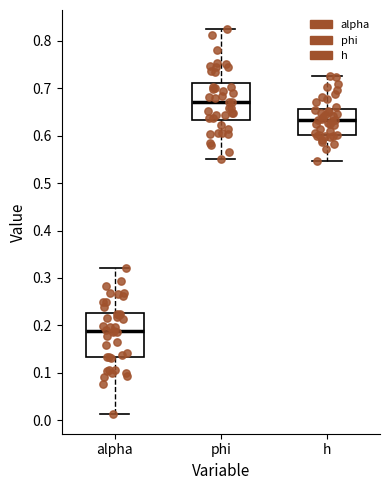

Reading left to right, transcribe this box plot: for each box, give where its median line is, the range the box spans, and where its two whiskers end, as read against the y-axis. The values are not printed on the chart, so give them approximately, as read against the axis.

alpha: median 0.19, box 0.13 to 0.23, whiskers 0.01 to 0.32
phi: median 0.67, box 0.63 to 0.71, whiskers 0.55 to 0.82
h: median 0.63, box 0.60 to 0.66, whiskers 0.55 to 0.73